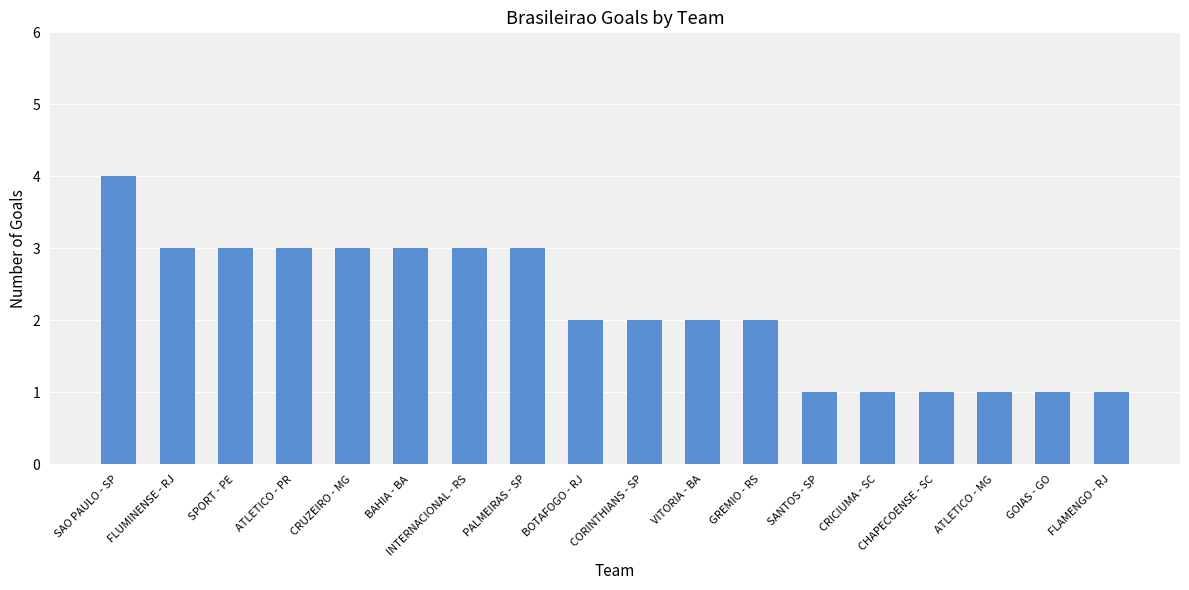

Does the chart contain stacked bars?

No